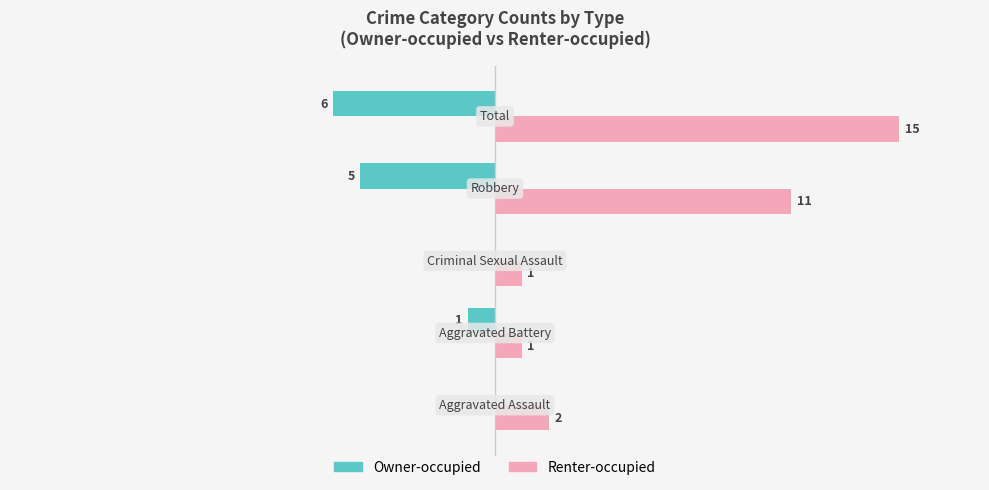

Which series has the largest total across all categories?

Renter-occupied